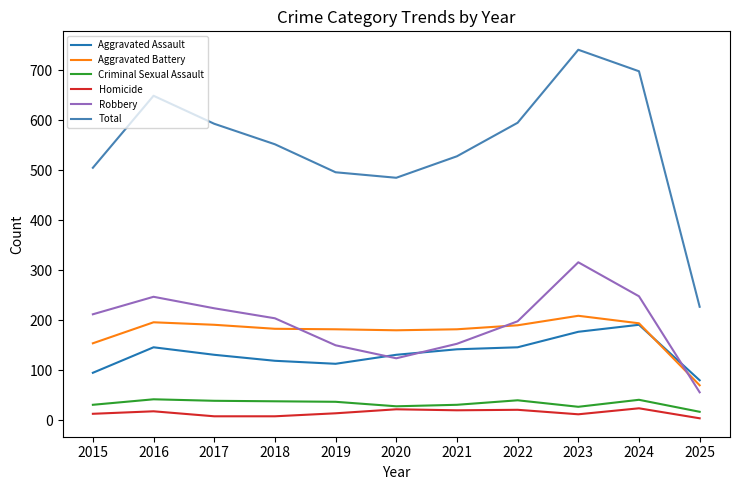

What is the greatest value displayed?

741